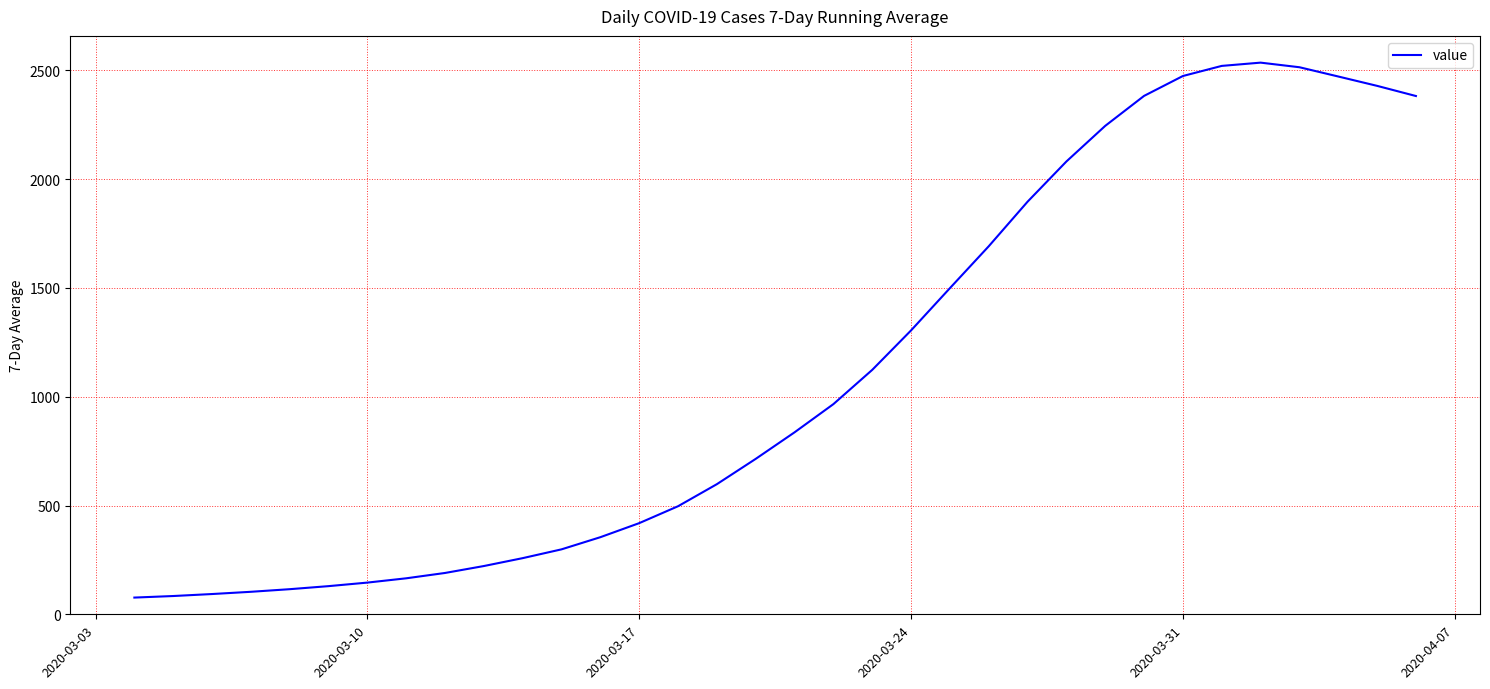

What is the smallest value displayed?

76.9